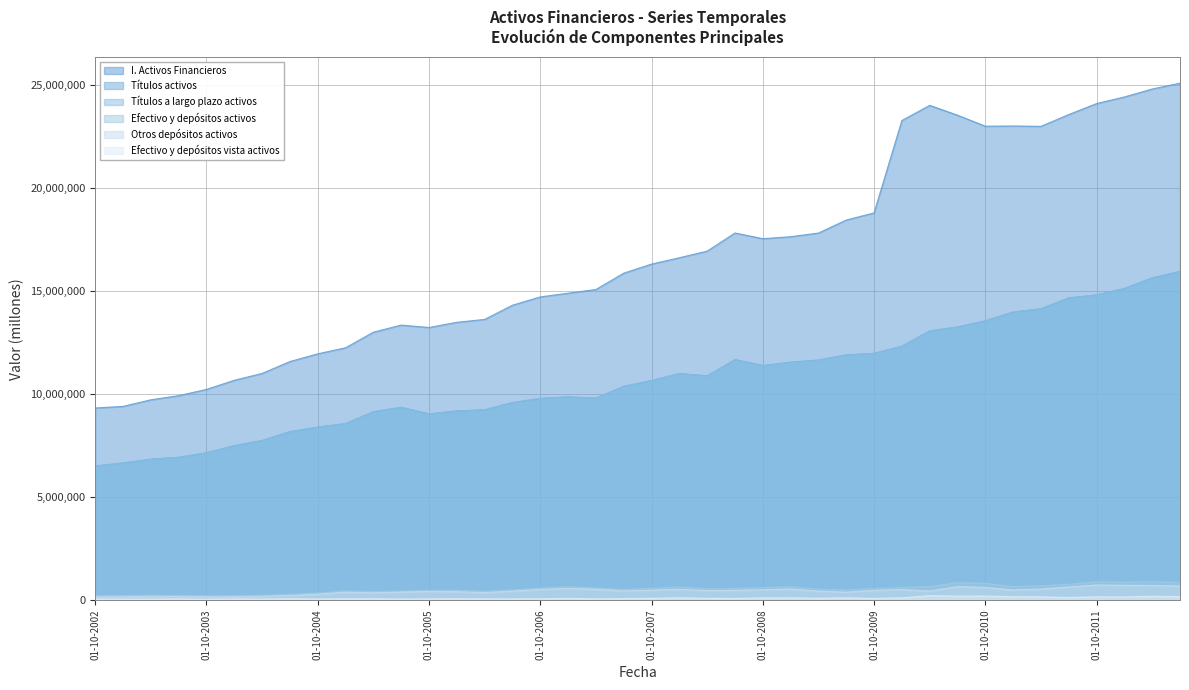

True or false: Efectivo y depósitos activos and Otros depósitos activos cross at least once.

False